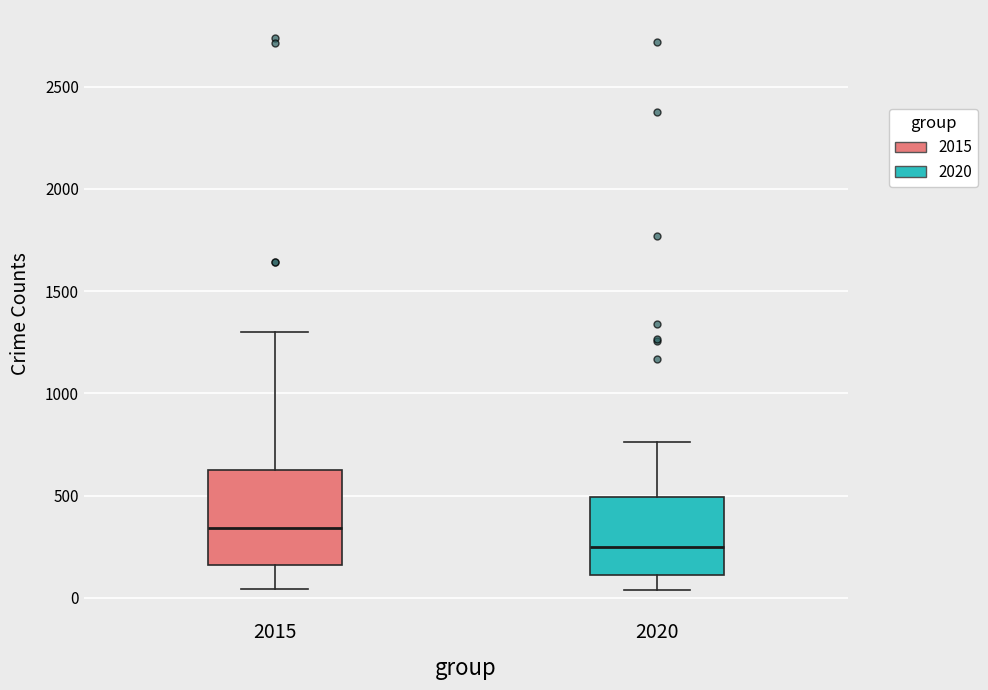

Reading left to right, transcribe this box plot: for each box, give where its median line is, the range the box spans, and where its two whiskers end, as read against the y-axis. The values are not printed on the chart, so give them approximately, as read against the axis.

2015: median 350, box 150 to 600, whiskers 50 to 1300
2020: median 250, box 100 to 500, whiskers 50 to 750